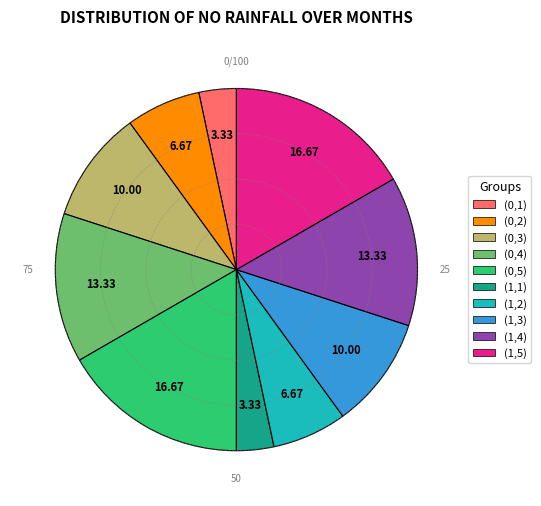

Does (0,3) account for over 50% of the chart?

No